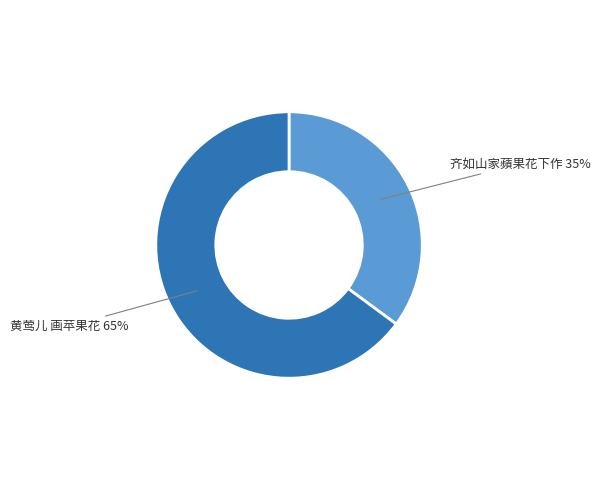

Is there any slice that represents more than half of the pie?

Yes